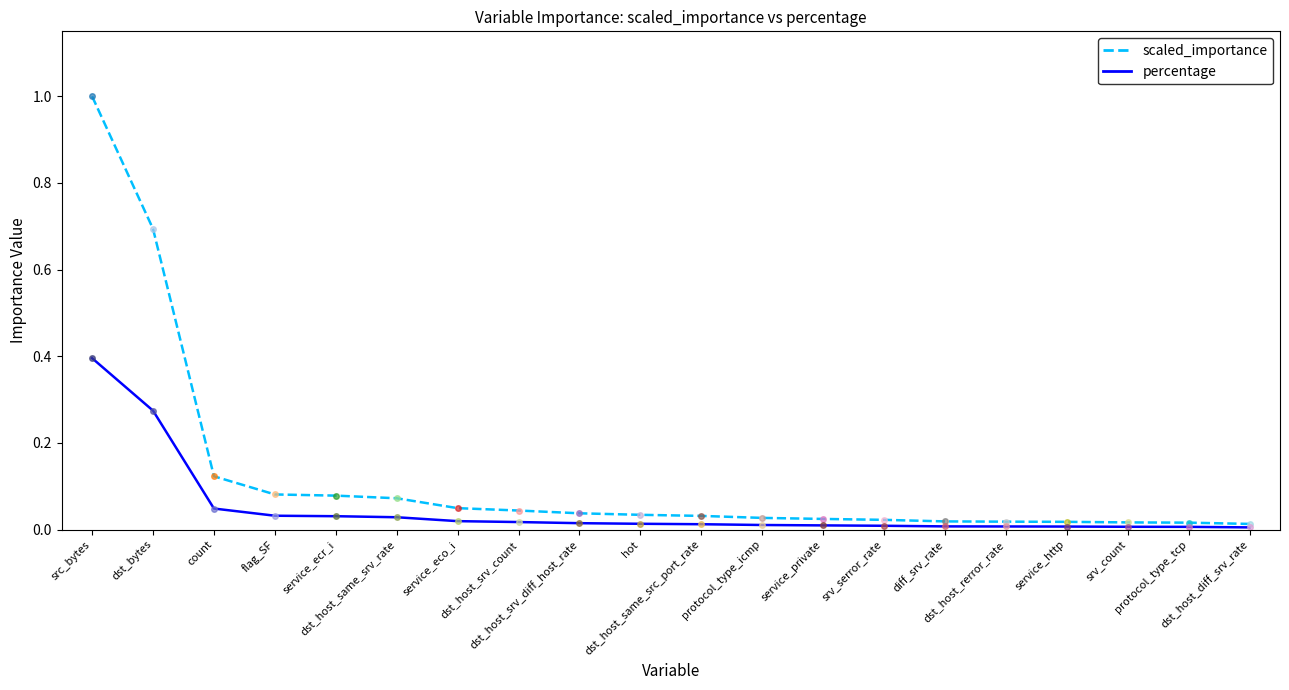

Which series has the largest total across all categories?

scaled_importance